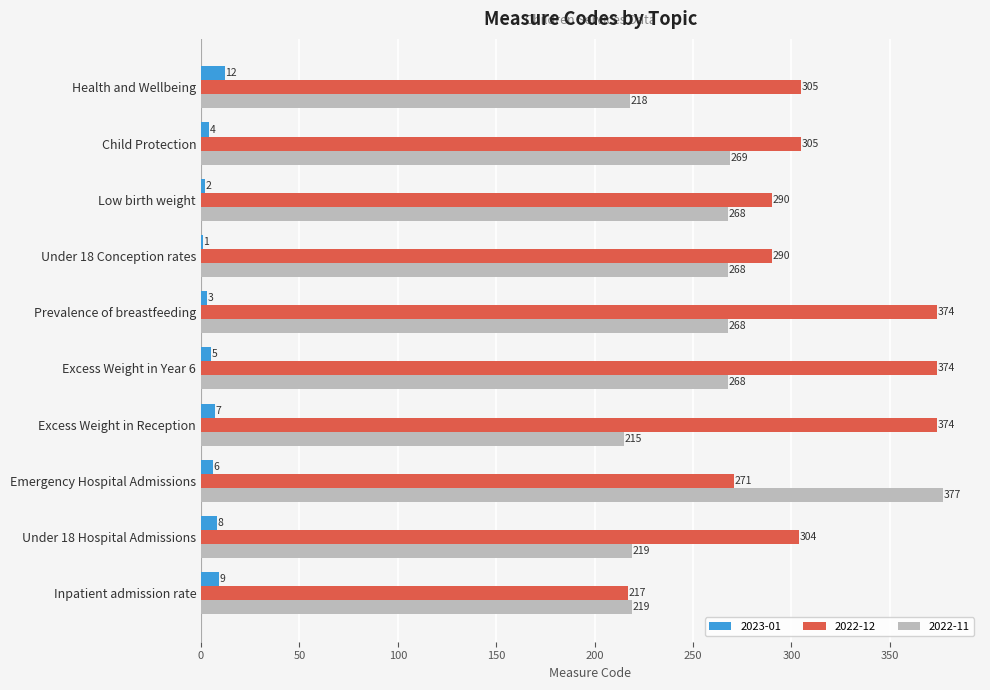

Count the number of data series in this chart.

3